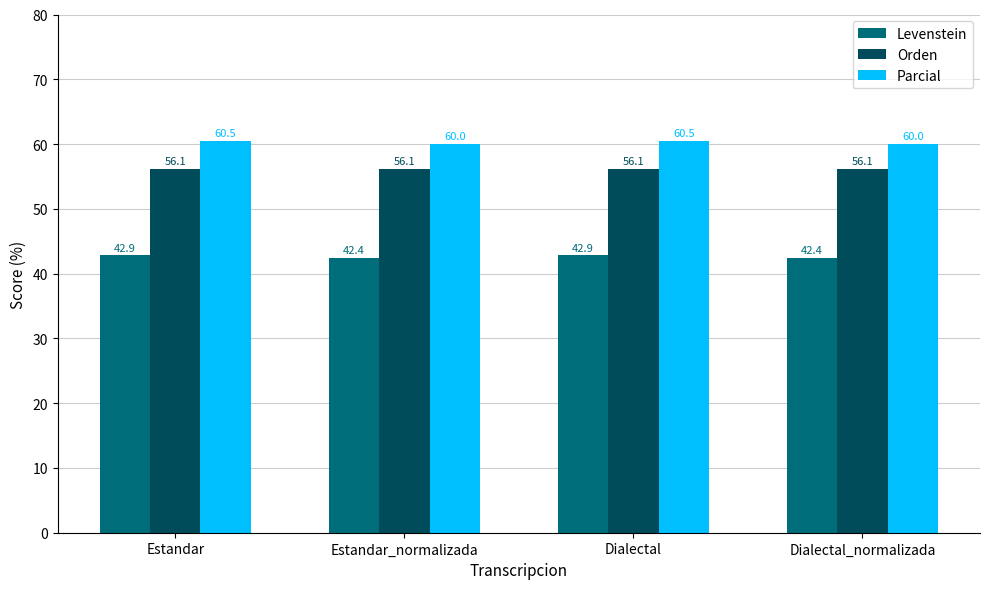

What is the difference between the highest and lowest values at Dialectal?

17.6